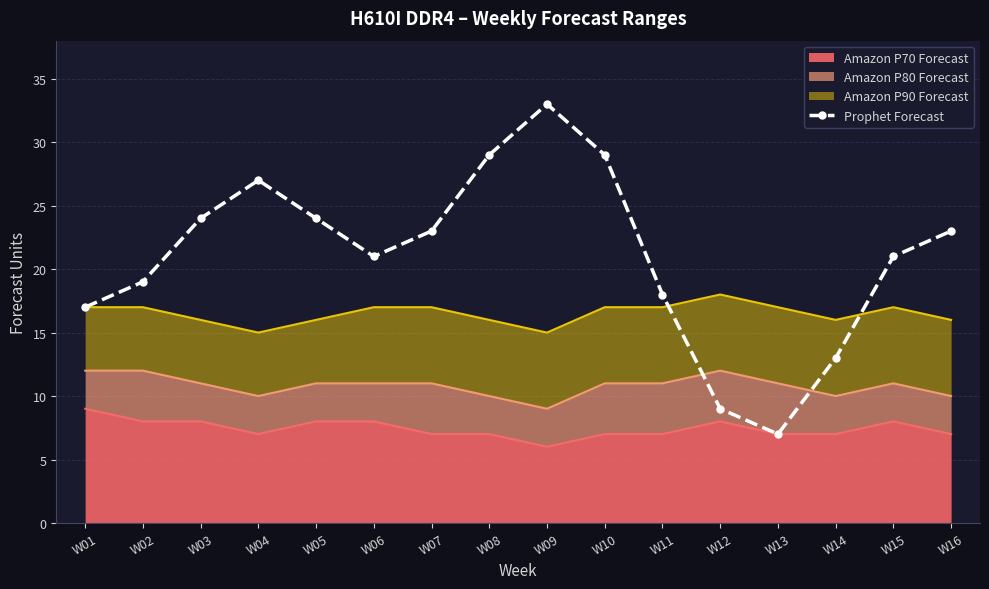

How many lines are shown in the chart?

1